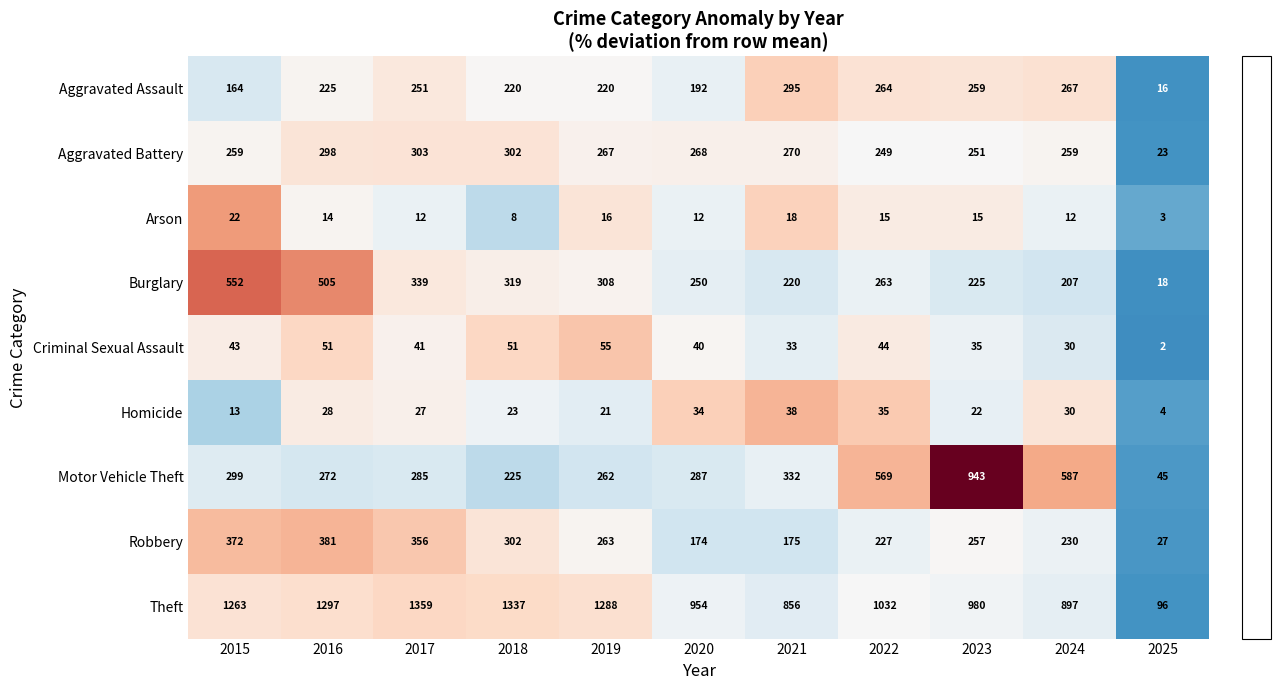

What is the smallest value displayed?

2